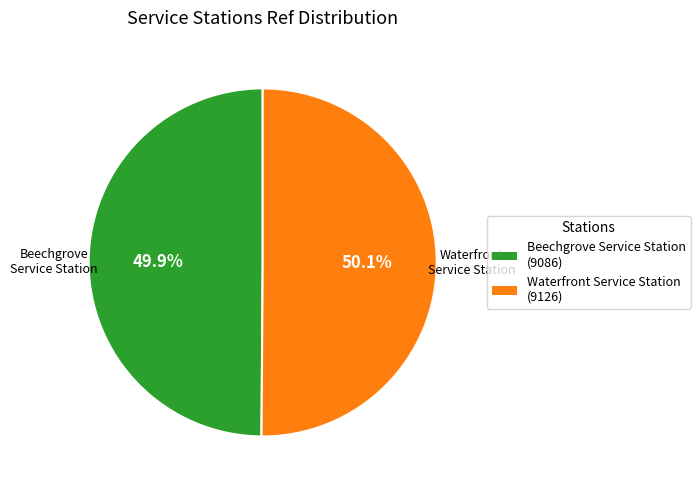

What percentage is the Waterfront Service Station slice, to the nearest percent?

50%